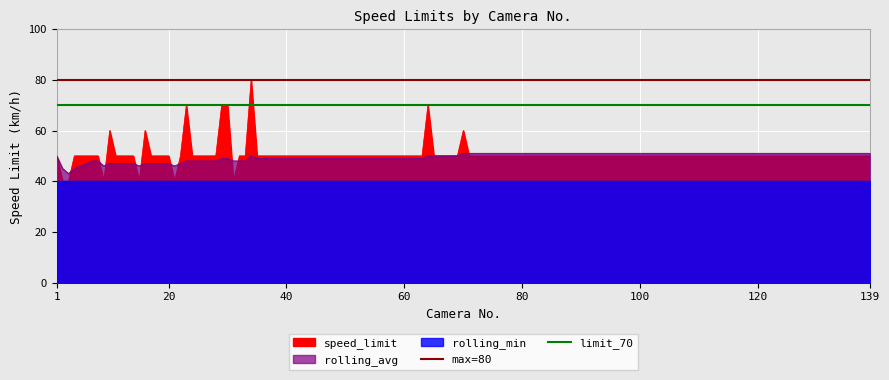

What is the sum of all max=80 values?

160